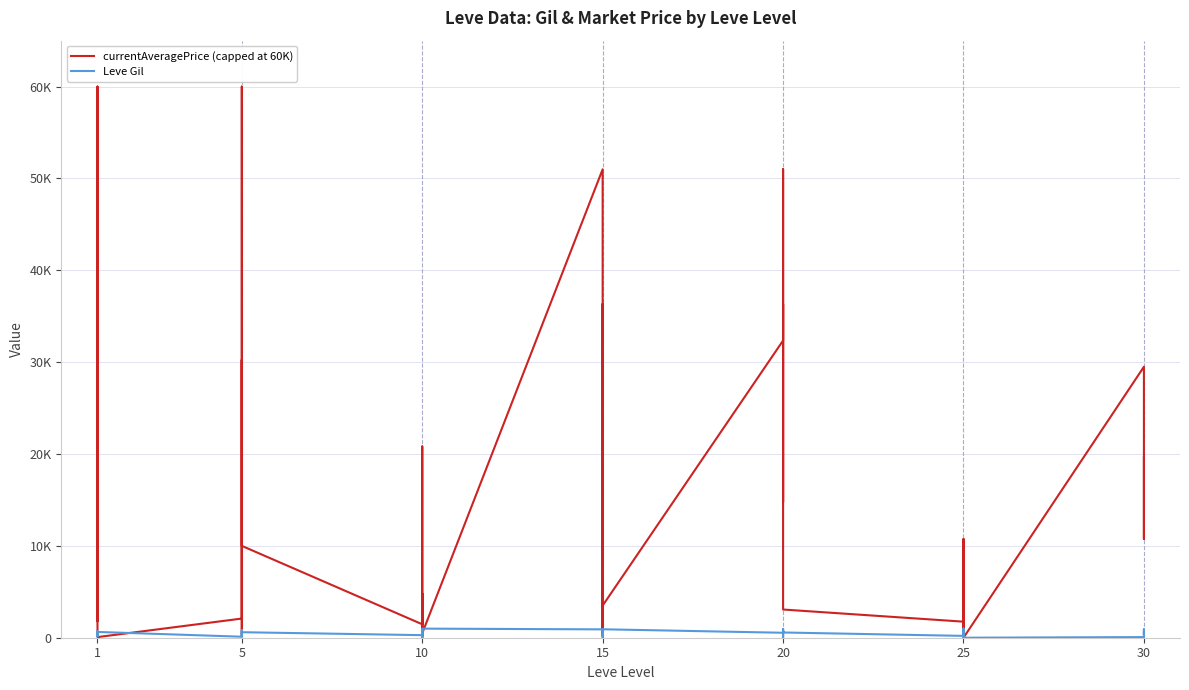

How many values in the currentAveragePrice (capped at 60K) series are below 3763?

20